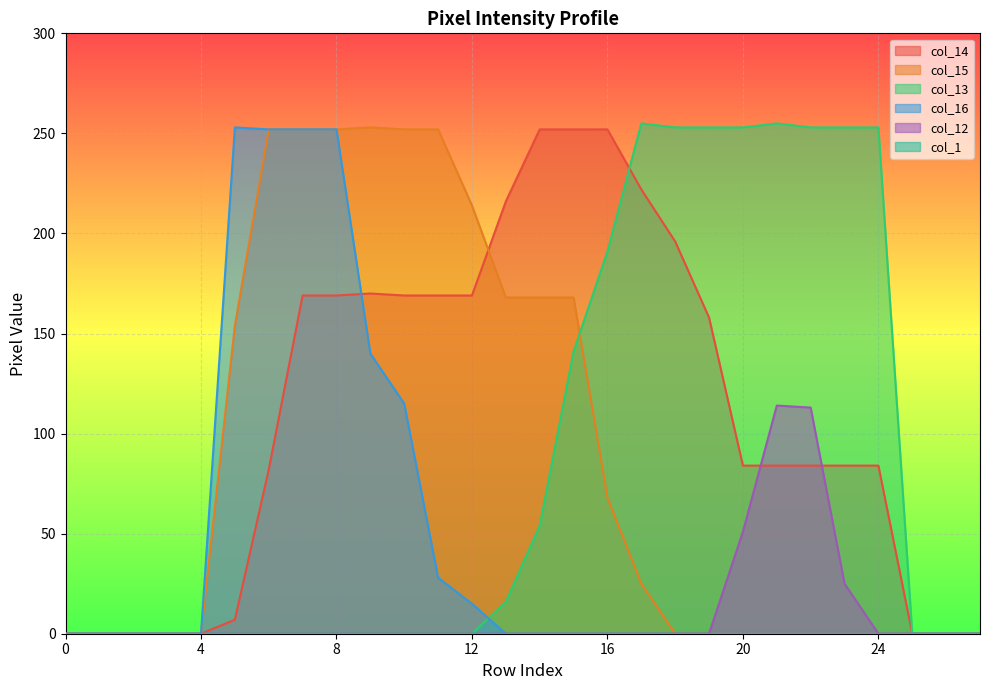

The value of col_16 at 1 is 160. True or false?

False